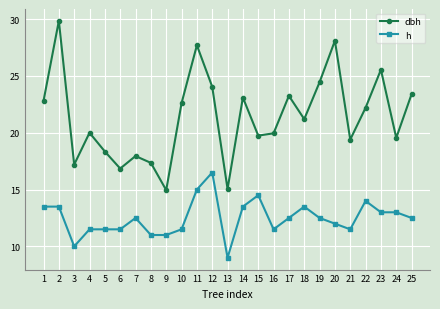

At 24, list the series in order from smallest to largest.

h, dbh